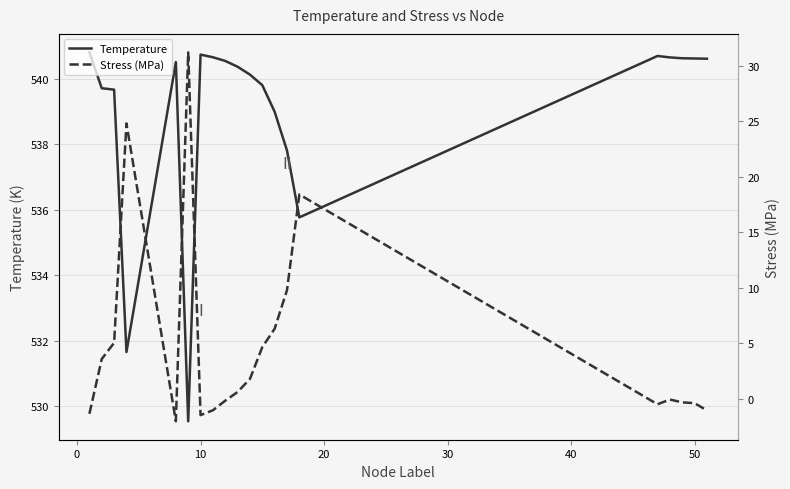

What is the sum of all Temperature values?

10780.0